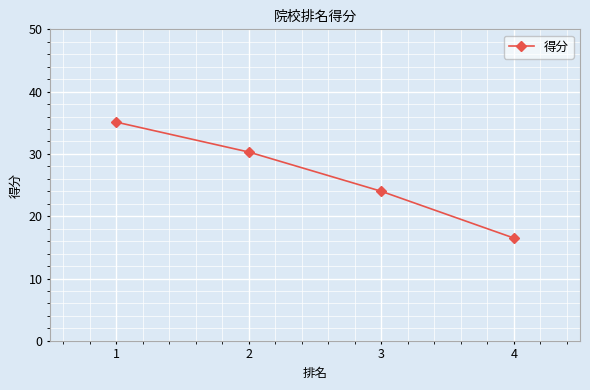

What is the difference between the values at 1 and 4?

18.6